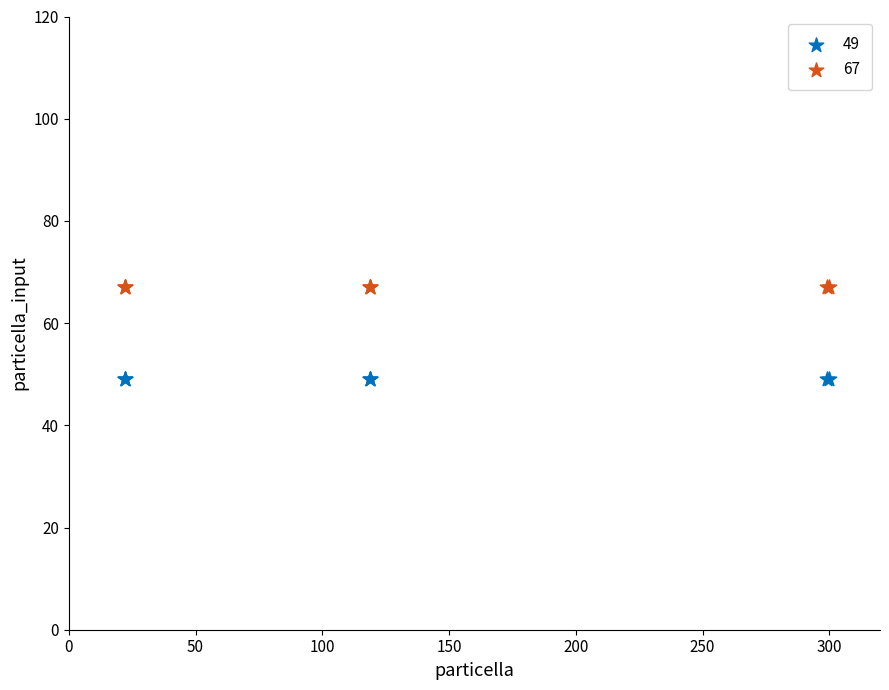

Which series contains the lowest Y value?

49